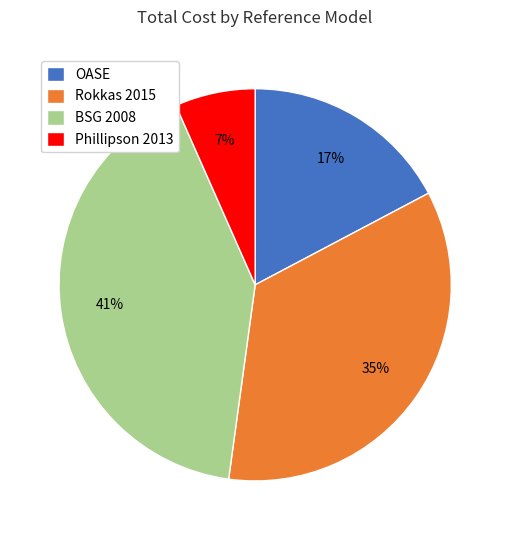

Which slice is the largest?

BSG 2008